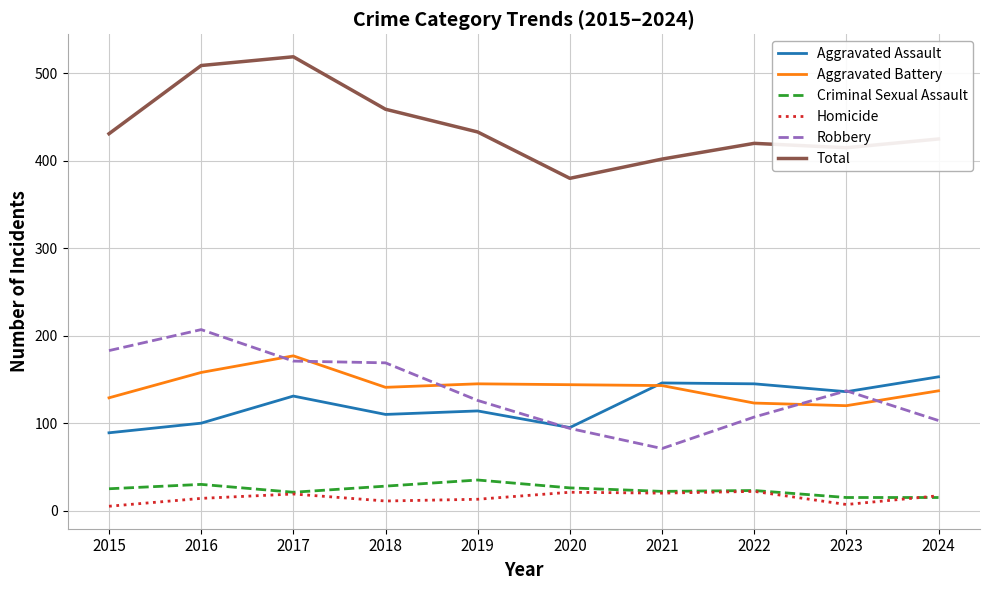

True or false: Aggravated Battery and Aggravated Assault cross at least once.

True